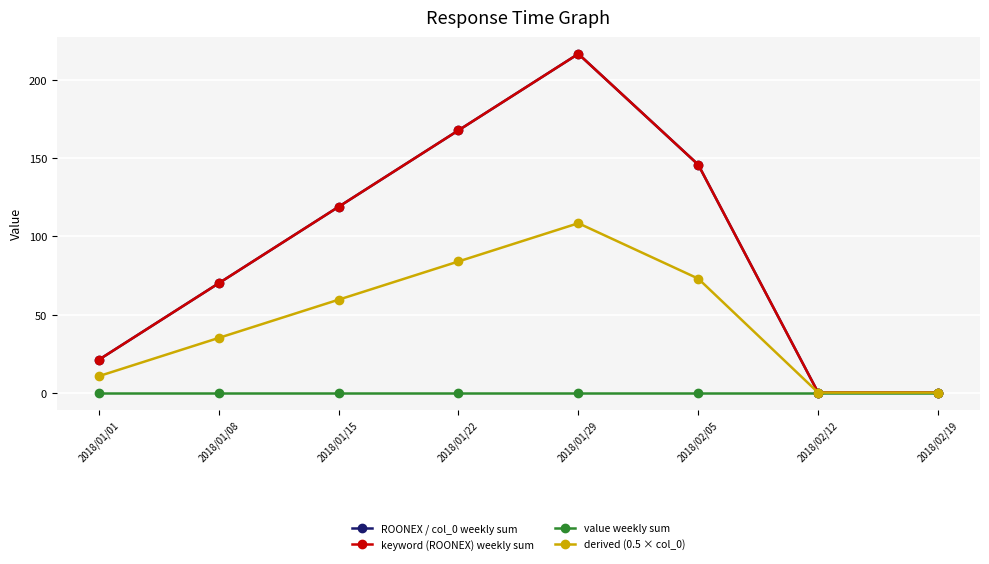

Is this an area chart (filled region under the line)?

No